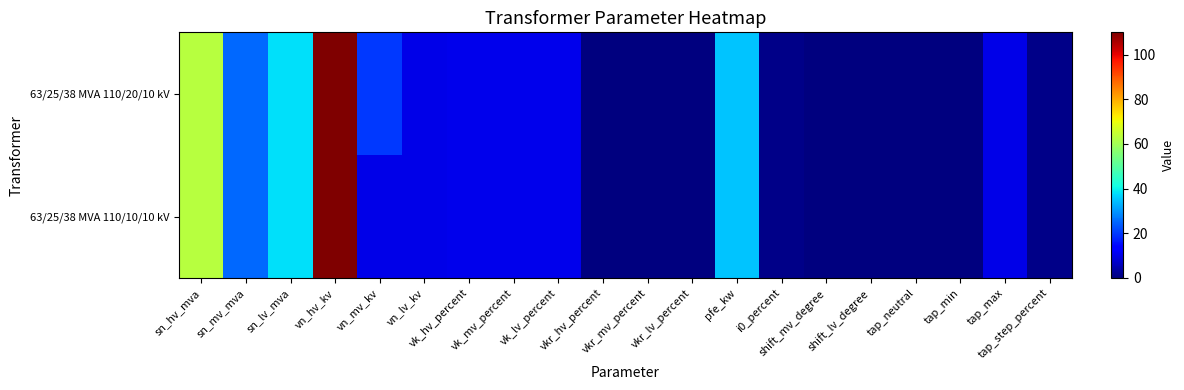

How many categories are shown in the chart?

20